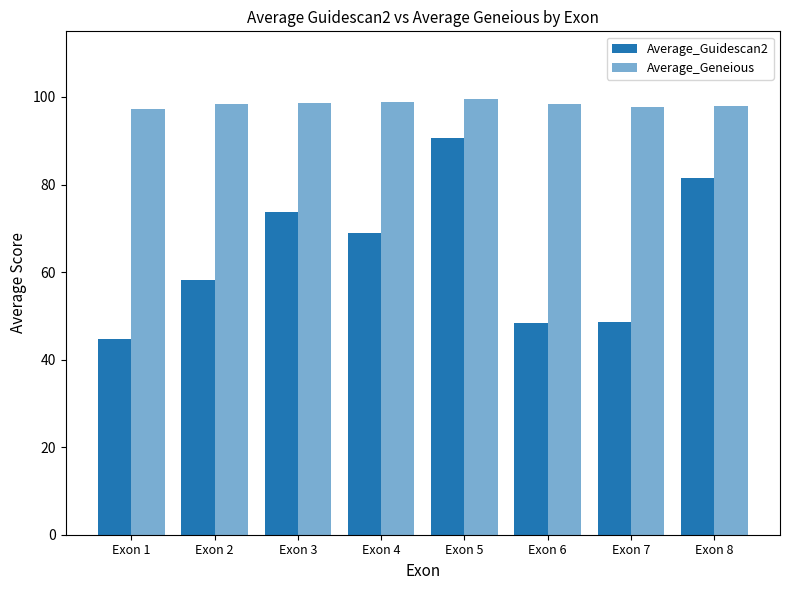

Which series changed the most between Exon 5 and Exon 6?

Average_Guidescan2